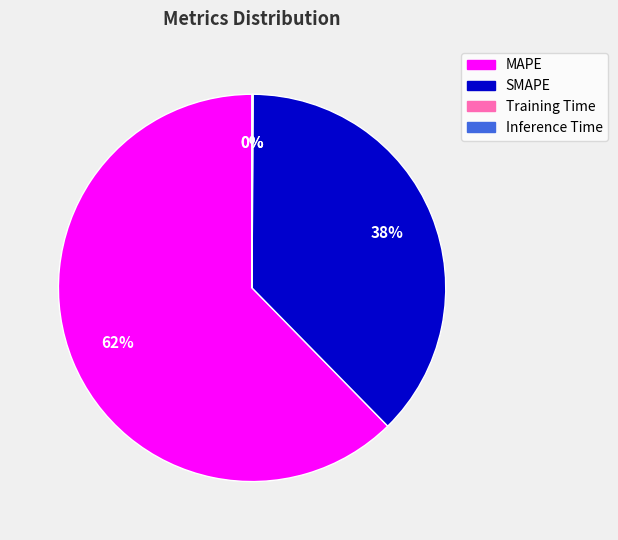

Is it true that SMAPE is 50% of the pie?

False